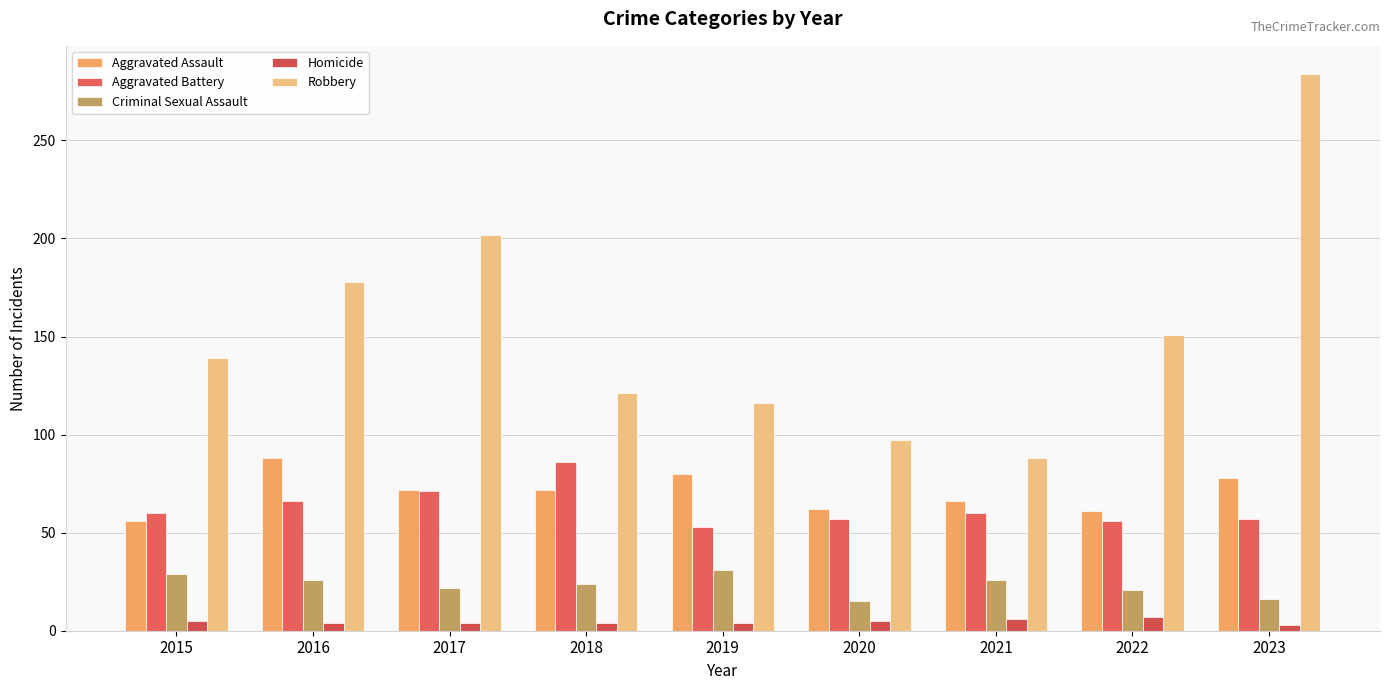

How many data points does each series have?

9